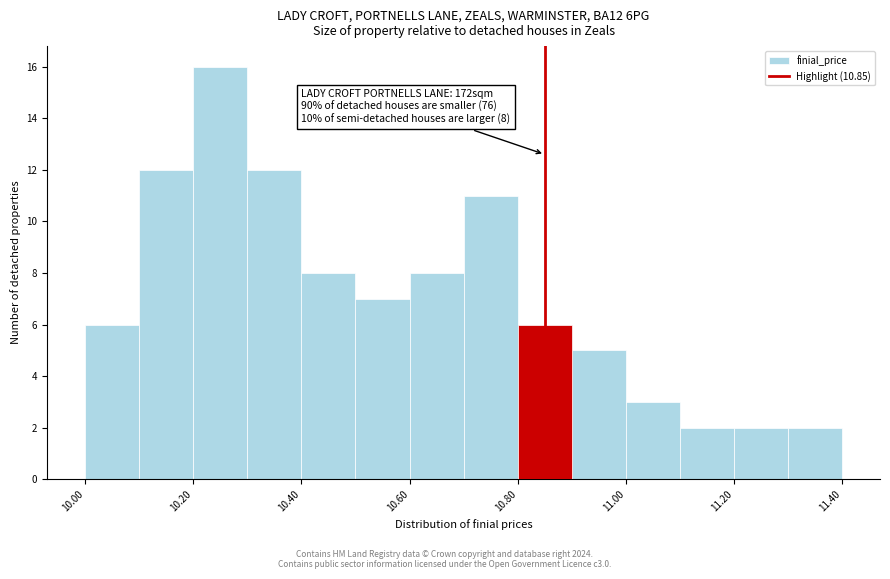

Which range on the x-axis has the tallest bar?

10.2 to 10.3